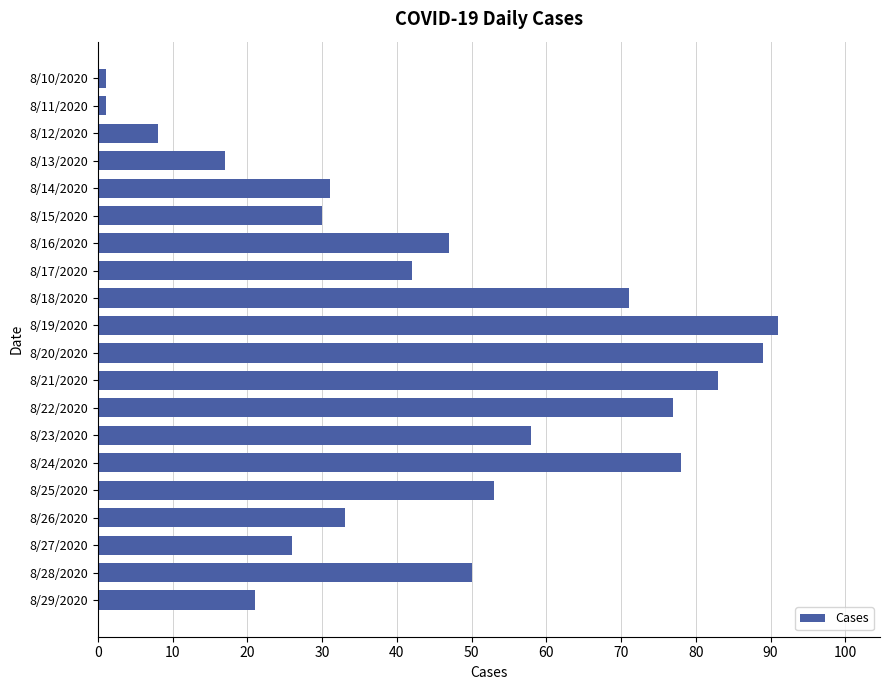

What is the ratio of the value at 8/27/2020 to the value at 8/28/2020?

0.5